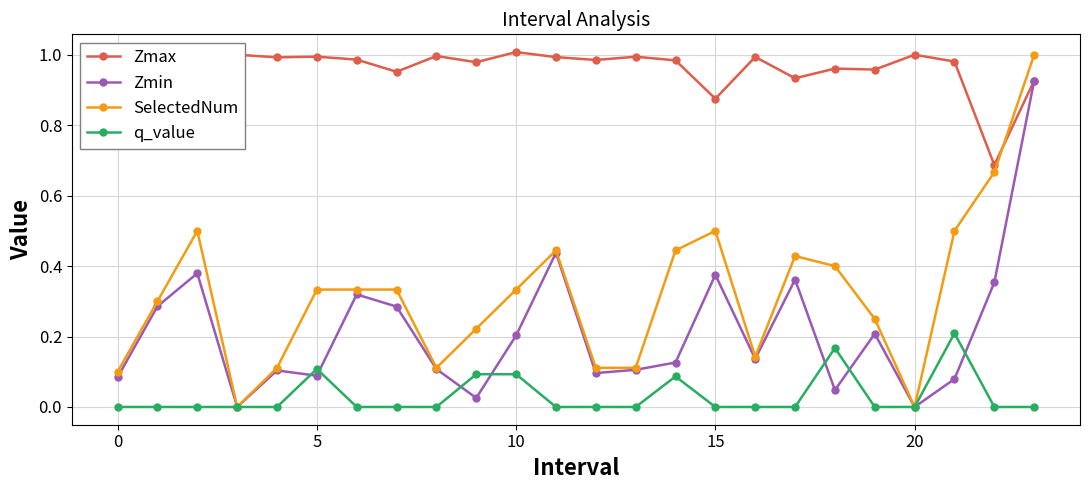

Which series has the largest total across all categories?

Zmax